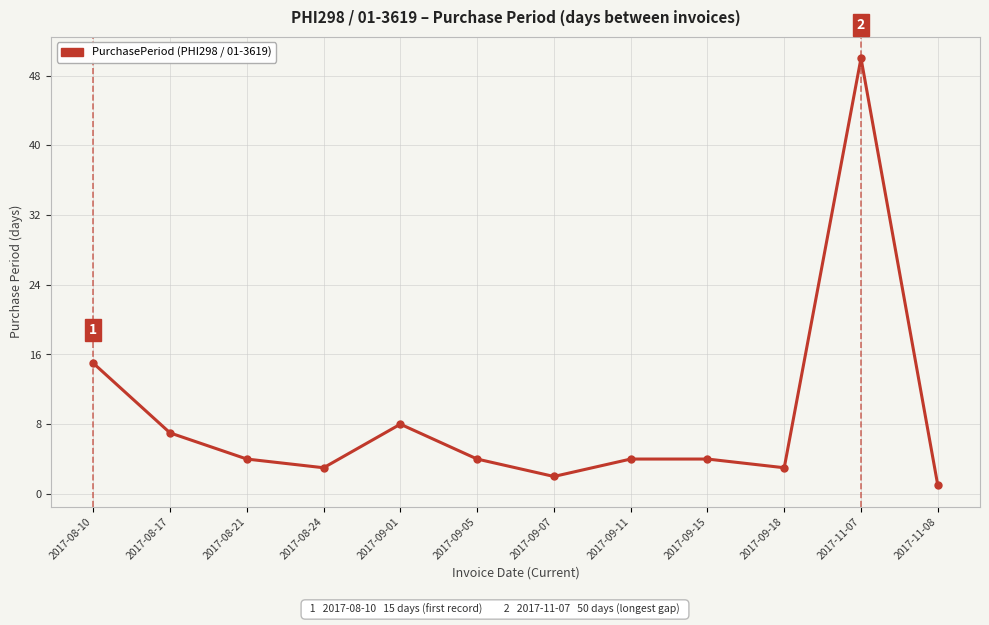

True or false: the data shows 4 at 2017-09-11.

True